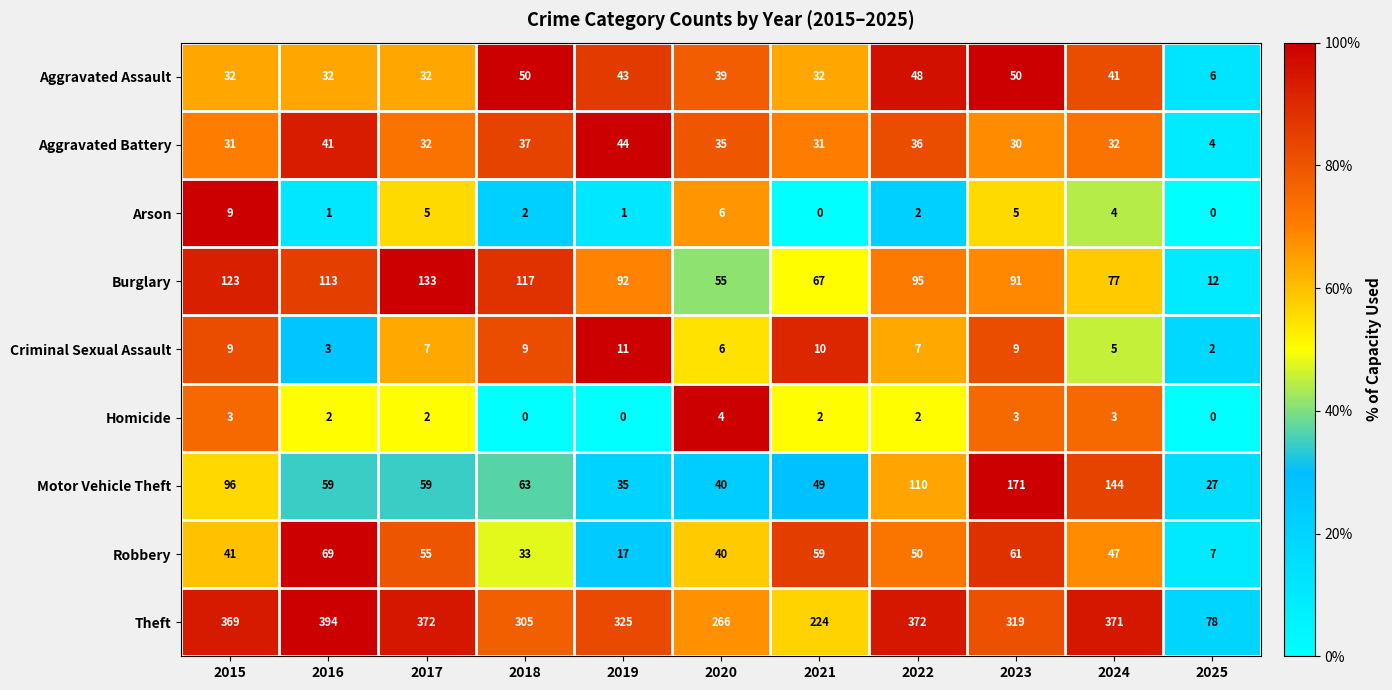

Which series changed the most between 2016 and 2023?

Motor Vehicle Theft